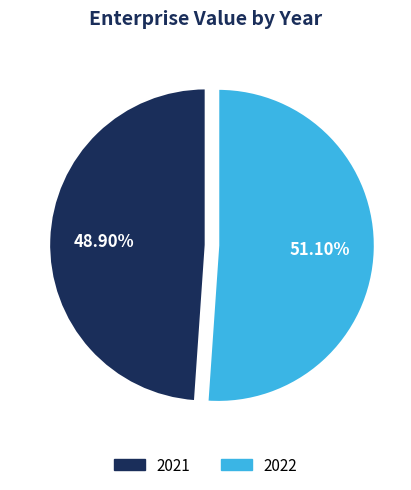

What is the ratio of the value at 2021 to the value at 2022?

1.0